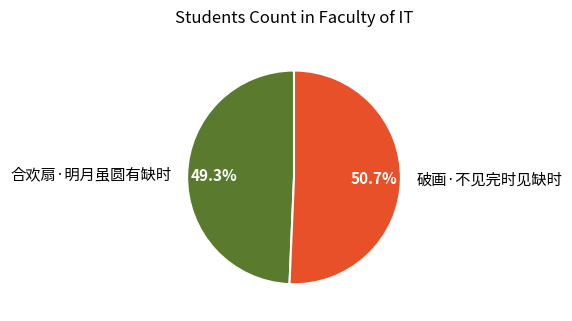

Rank the categories by value from highest to lowest.

破画·不见完时见缺时, 合欢扇·明月虽圆有缺时